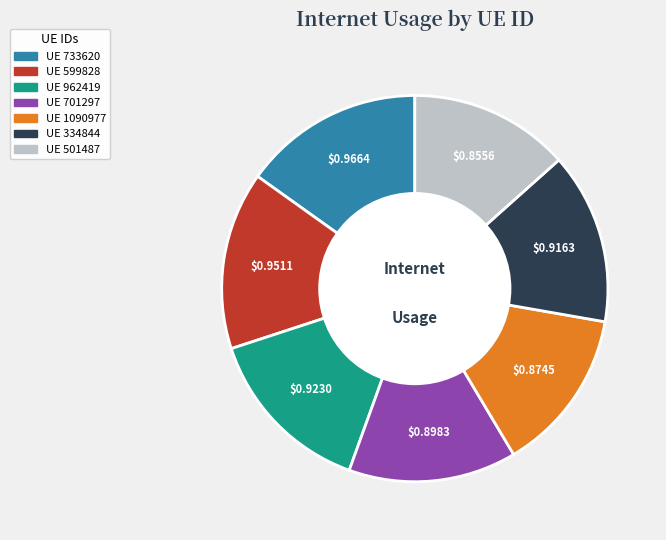

Does any single category account for the majority?

No